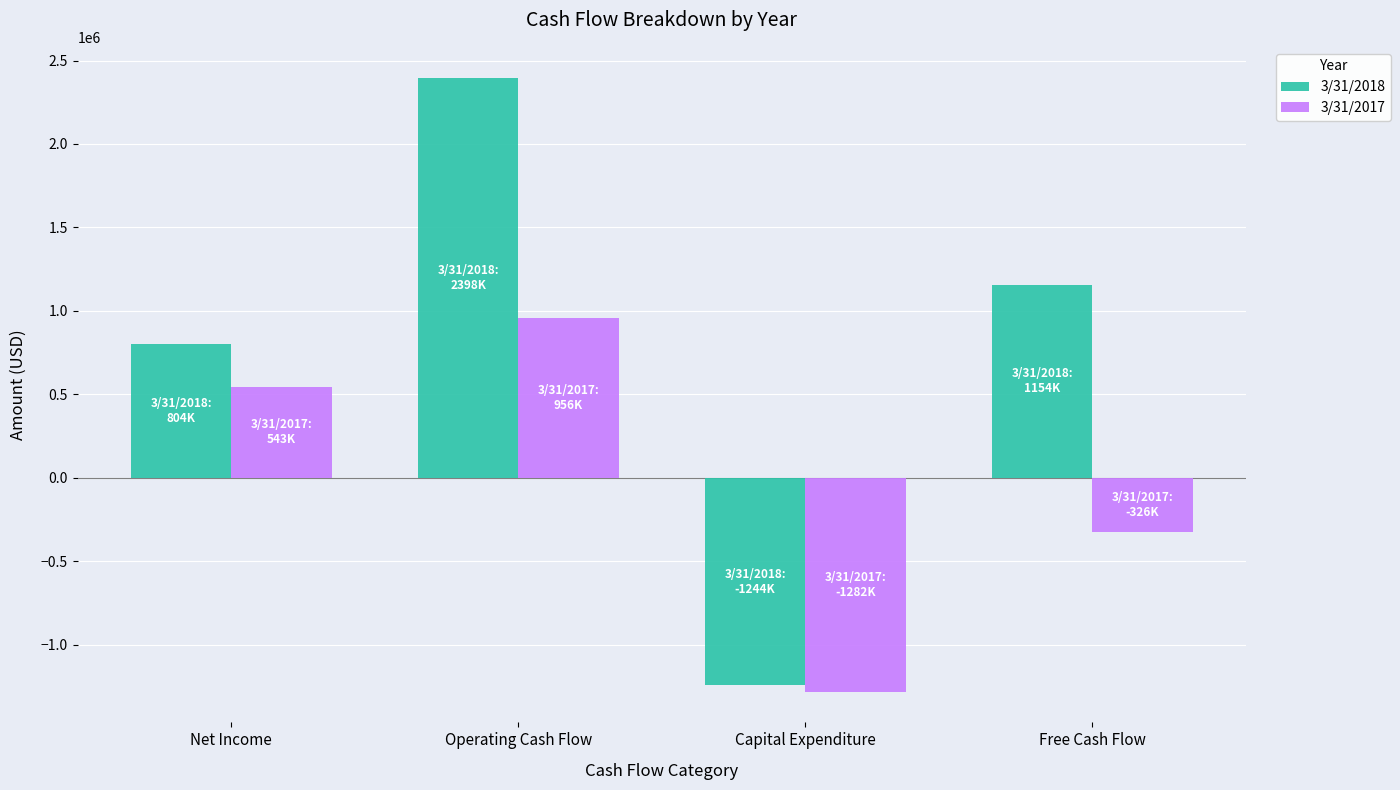

How many groups of bars are there?

4